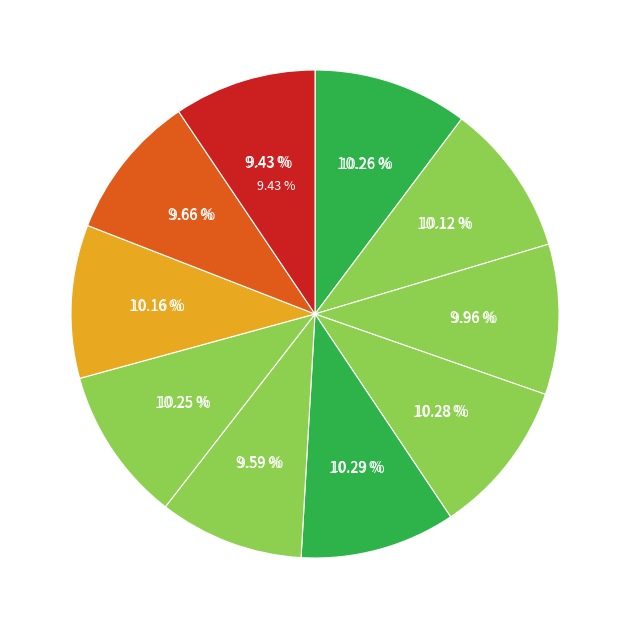

Rank the categories by value from highest to lowest.

outer-repetition4, outer-repetition3, outer-repetition0, outer-repetition6, outer-repetition7, outer-repetition1, outer-repetition2, outer-repetition8, outer-repetition5, outer-repetition9